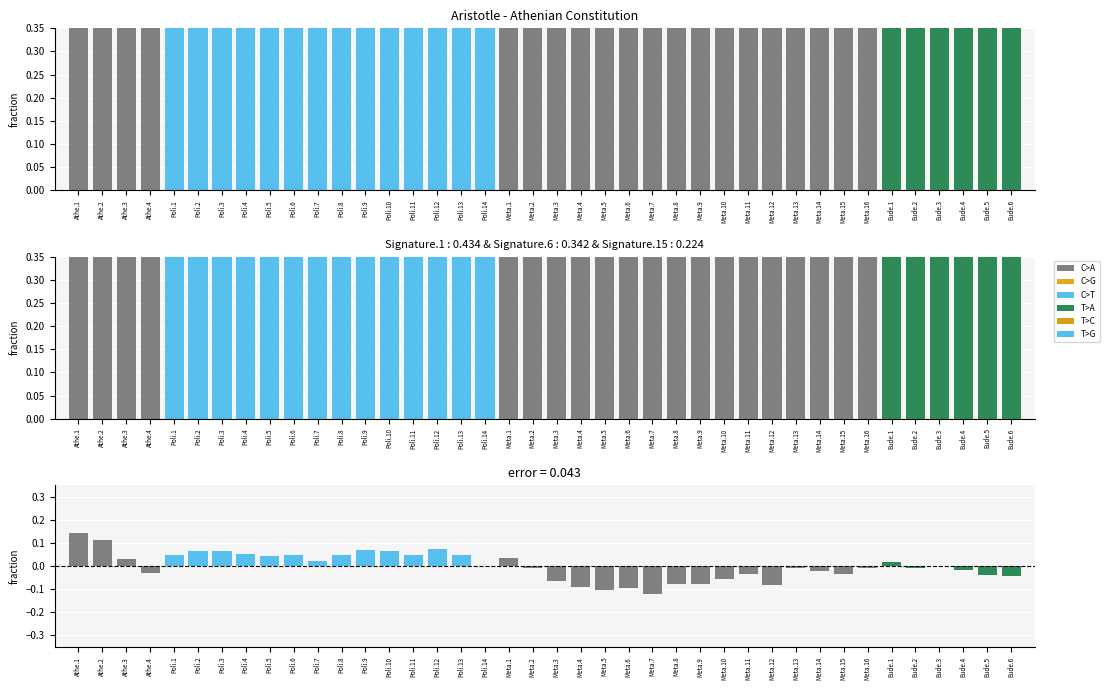

Rank the categories by value from highest to lowest.

Athe.1, Athe.2, Poli.12, Poli.9, Poli.10, Poli.2, Poli.3, Poli.4, Poli.13, Poli.8, Poli.6, Poli.1, Poli.11, Poli.5, Meta.1, Athe.3, Poli.7, Eude.1, Poli.14, Eude.3, Meta.2, Meta.16, Meta.13, Eude.2, Eude.4, Meta.14, Athe.4, Meta.15, Meta.11, Eude.5, Eude.6, Meta.10, Meta.3, Meta.8, Meta.9, Meta.12, Meta.4, Meta.6, Meta.5, Meta.7